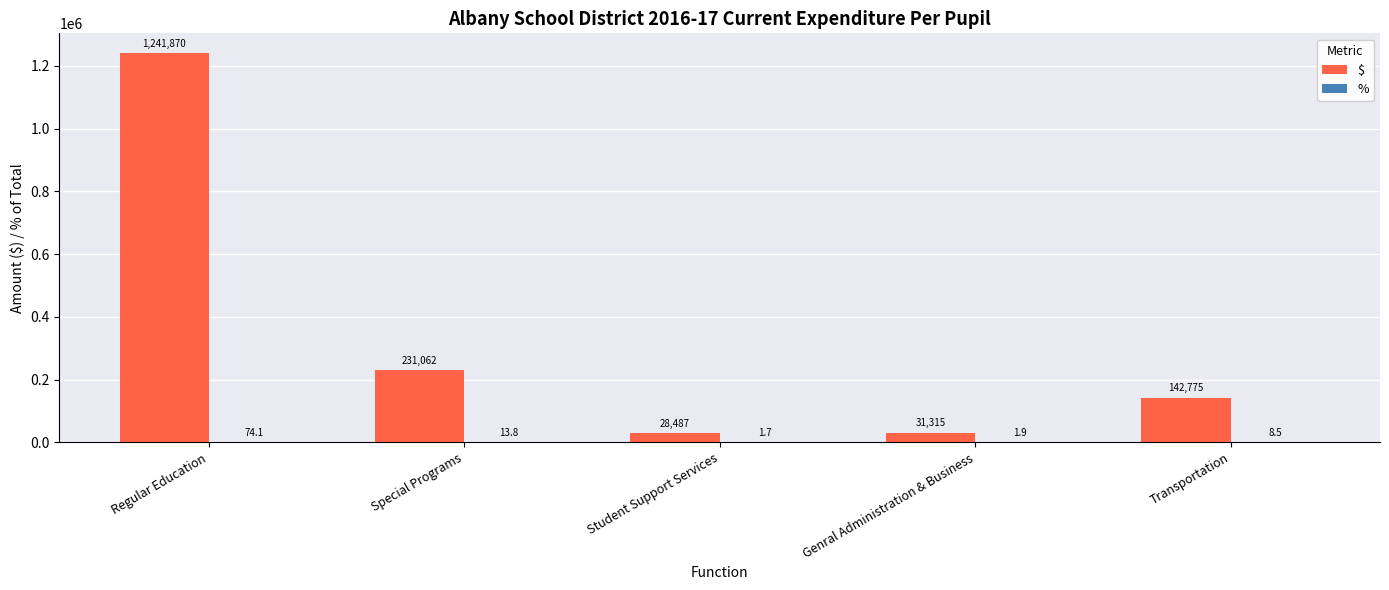

What is the sum of the $ values at Regular Education and Genral Administration & Business?

1273185.0